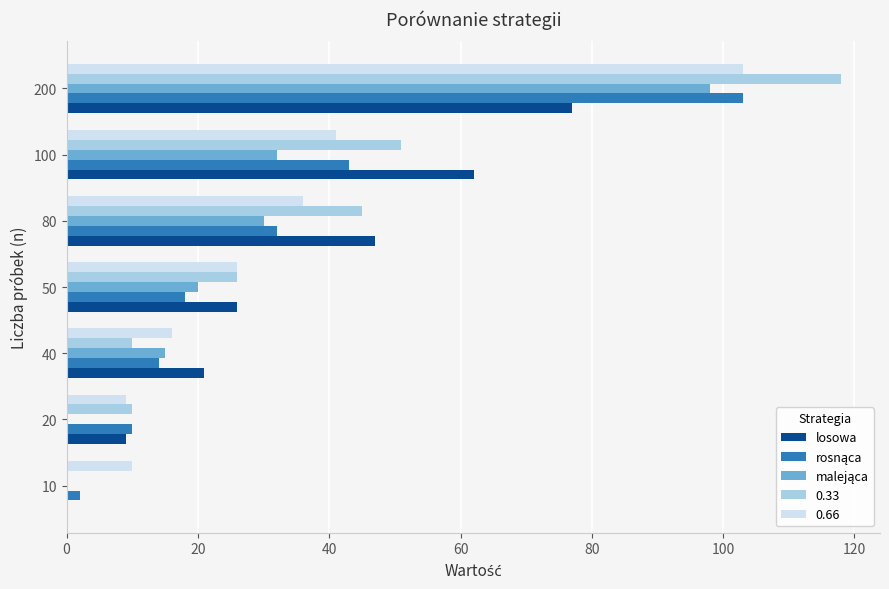

At which category does the chart reach its peak across all series?

200